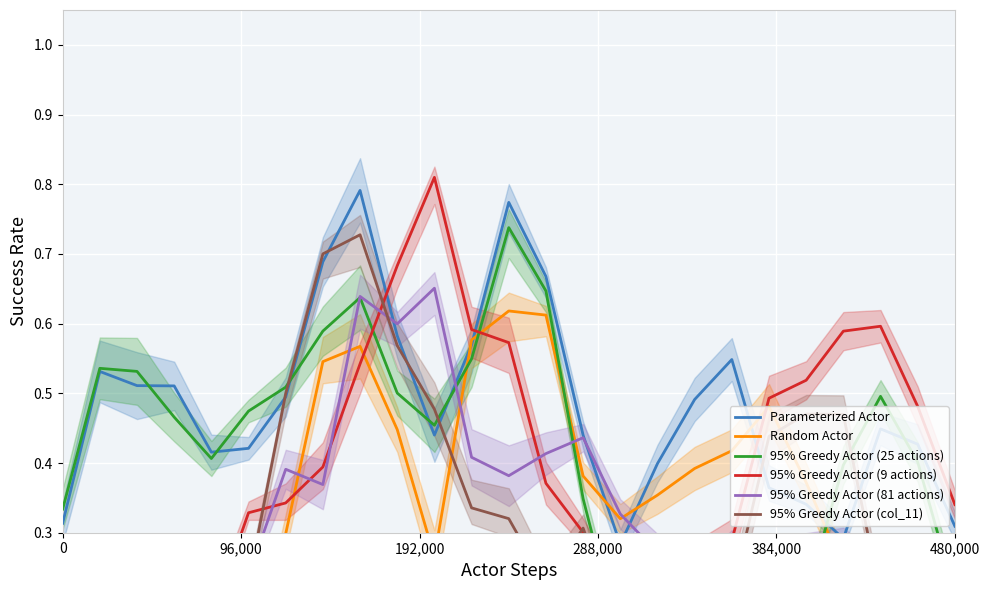

True or false: Random Actor and Parameterized Actor intersect in this chart.

True